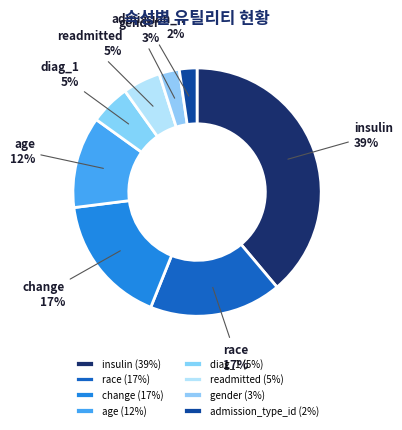

The admission_type_id slice represents 2% of the pie. True or false?

True